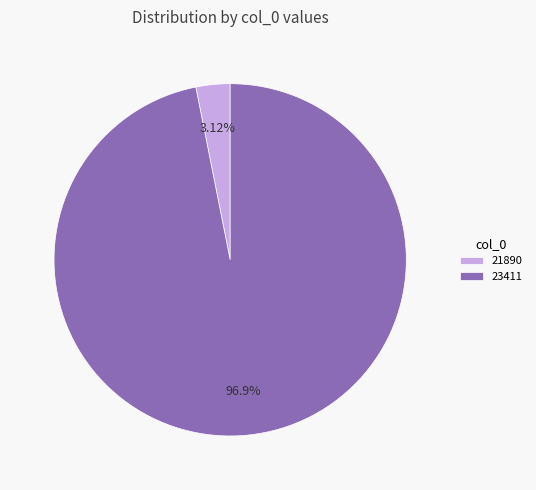

How many segments does this pie chart have?

2